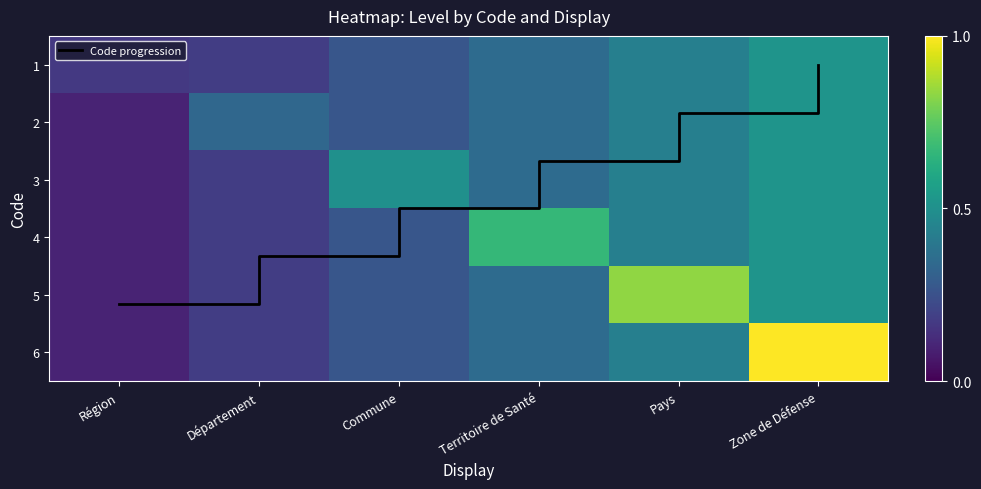

What is the sum of the 5 values at Zone de Défense and Commune?

0.8